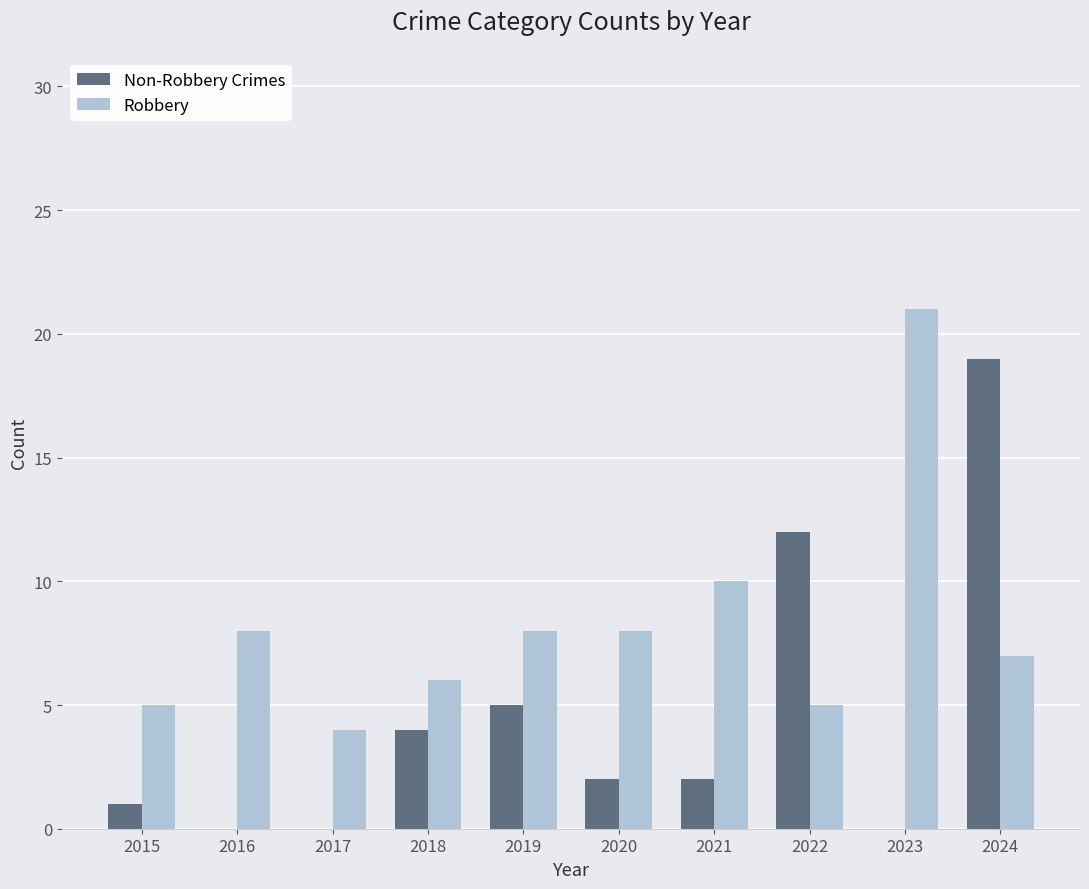

List the series in order of their peak value, highest first.

Robbery, Non-Robbery Crimes